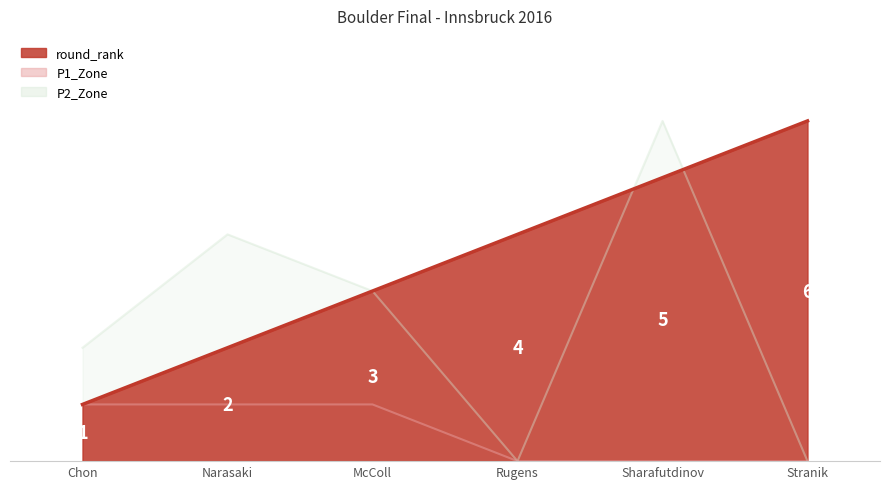

True or false: round_rank and P2_Zone intersect in this chart.

True